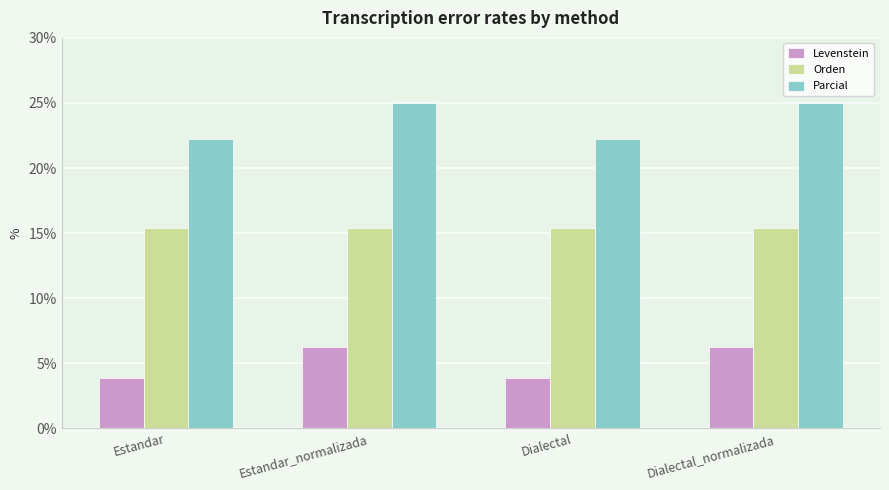

What value does the Orden series have at Dialectal?

15.4